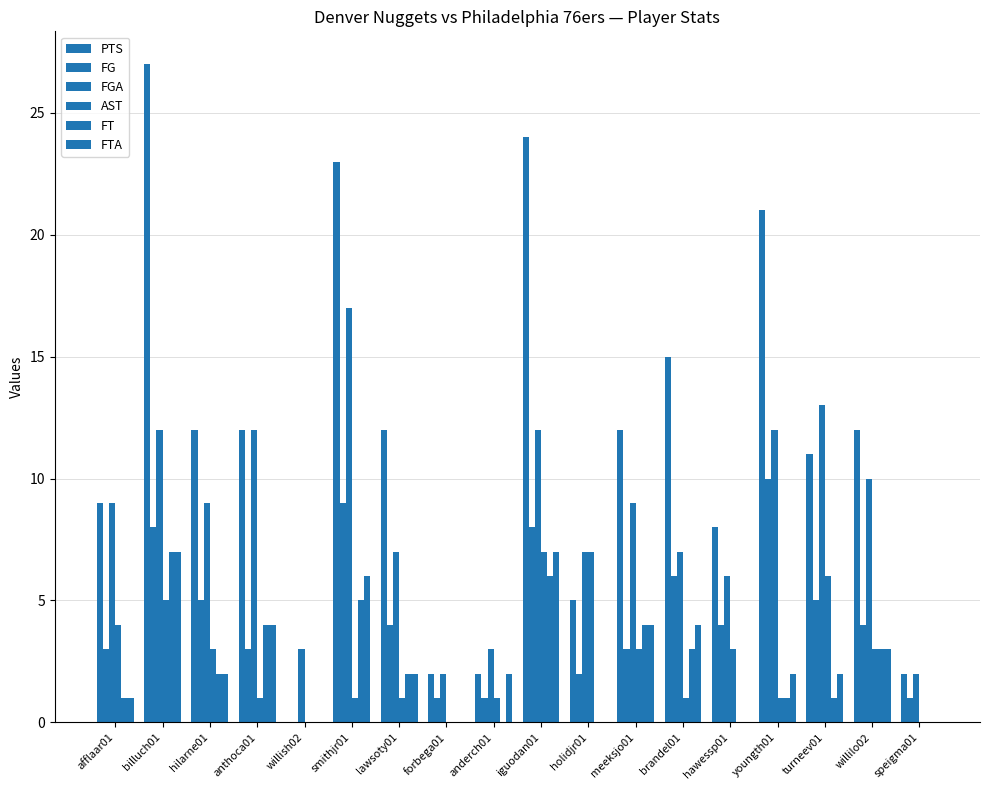

Count the number of data series in this chart.

6